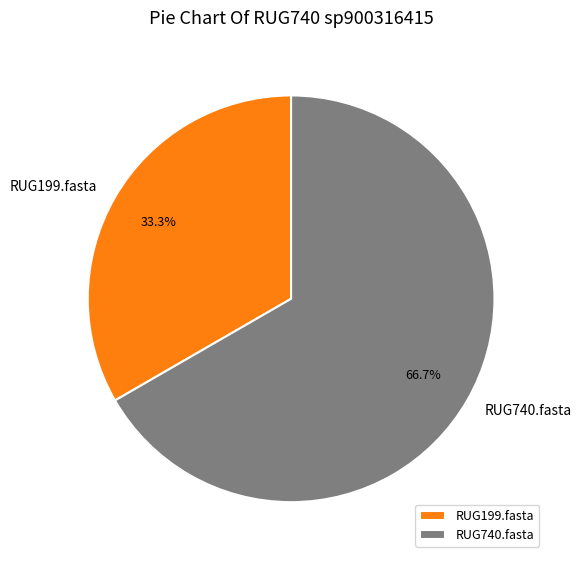

What is the ratio of the value at RUG740.fasta to the value at RUG199.fasta?

2.0